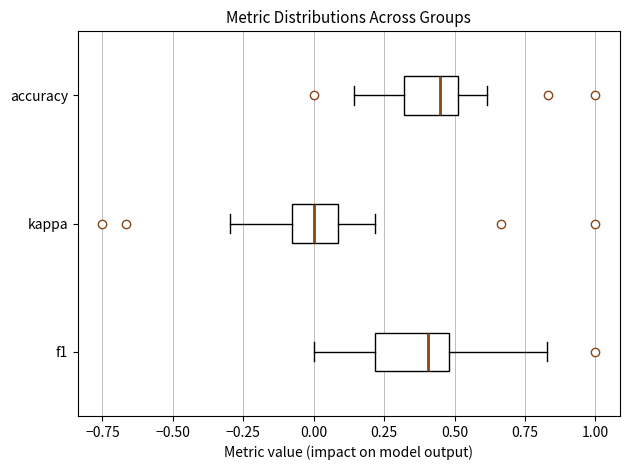

Reading bottom to top, read every box against the x-axis: the position of its median line, the range the box covers, and the ends of its whiskers. The values are not printed on the chart, so give them approximately, as read against the axis.

f1: median 0.40, box 0.20 to 0.50, whiskers 0.00 to 0.85
kappa: median 0.00, box -0.10 to 0.10, whiskers -0.30 to 0.20
accuracy: median 0.45, box 0.30 to 0.50, whiskers 0.15 to 0.60